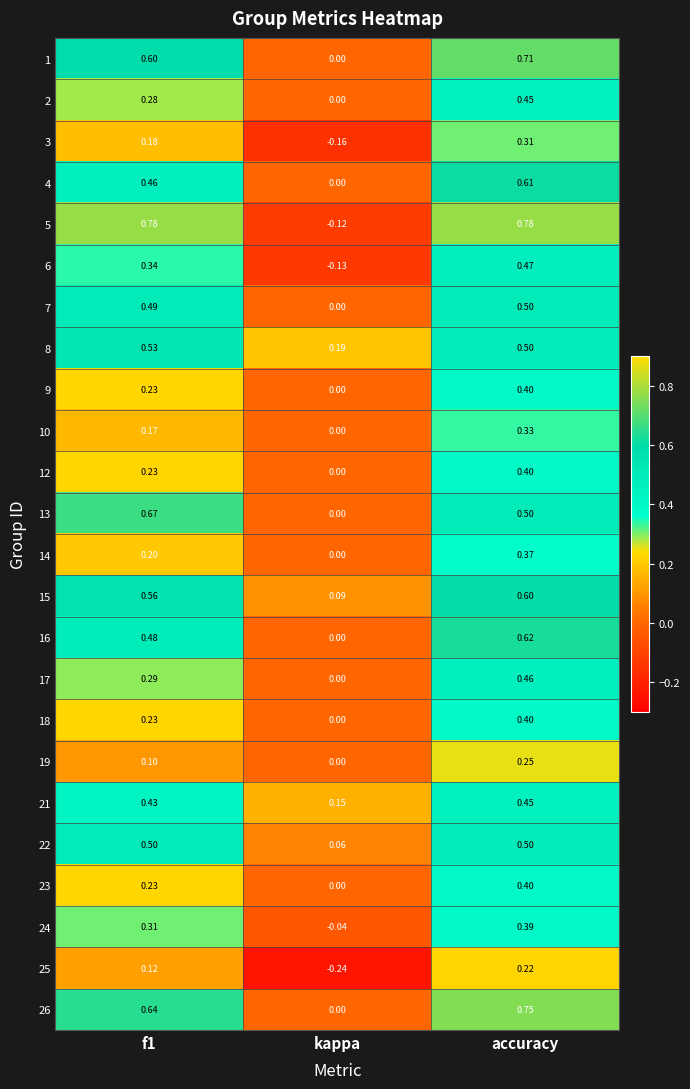

Where is 21 nearest to the value 0?

kappa